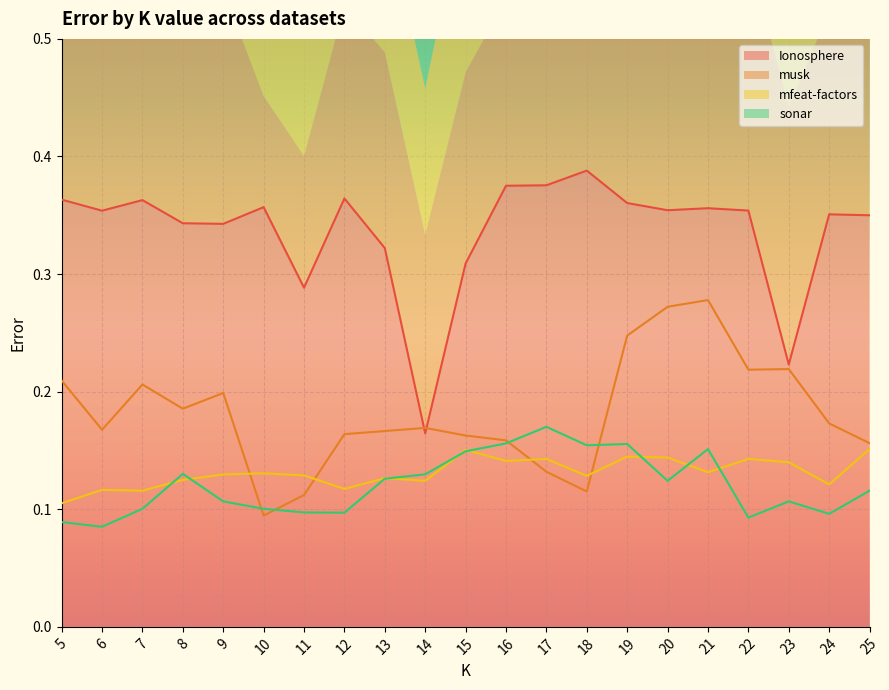

What is the spread (max minus min) of values at 20?

0.2